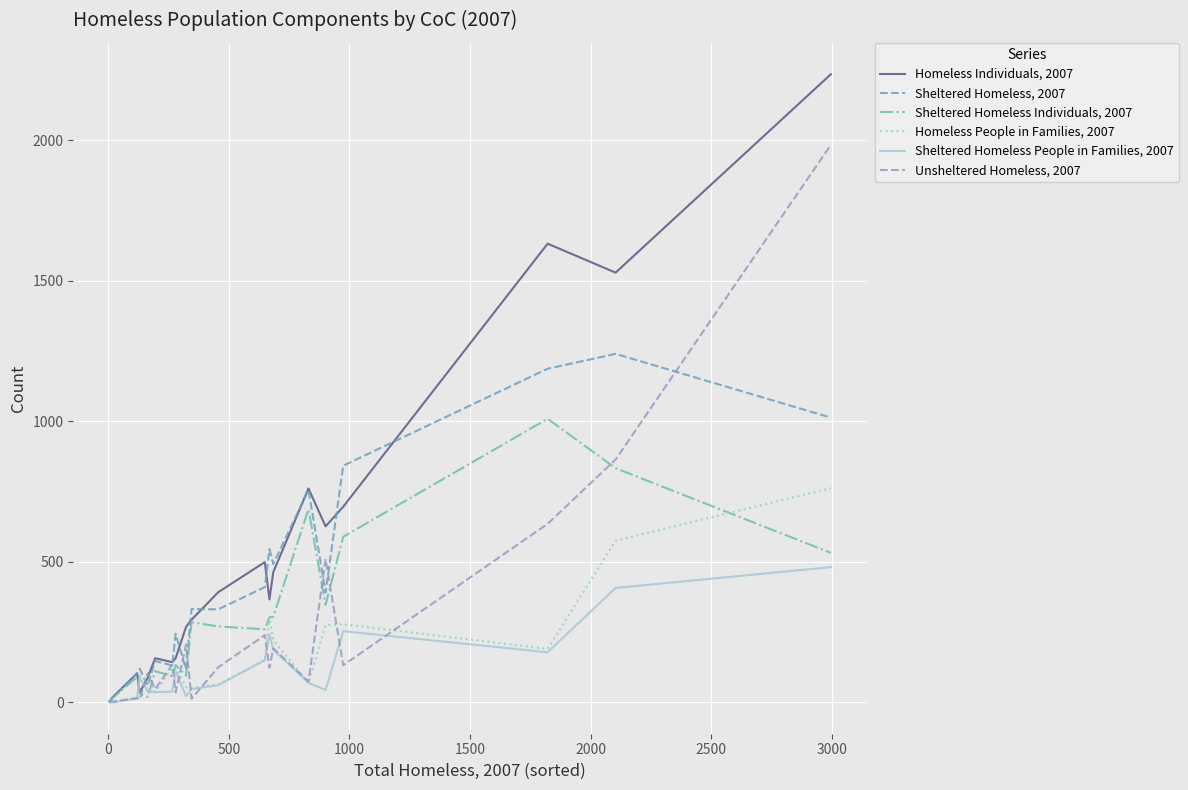

Which series has the largest range (max minus min)?

Homeless Individuals, 2007